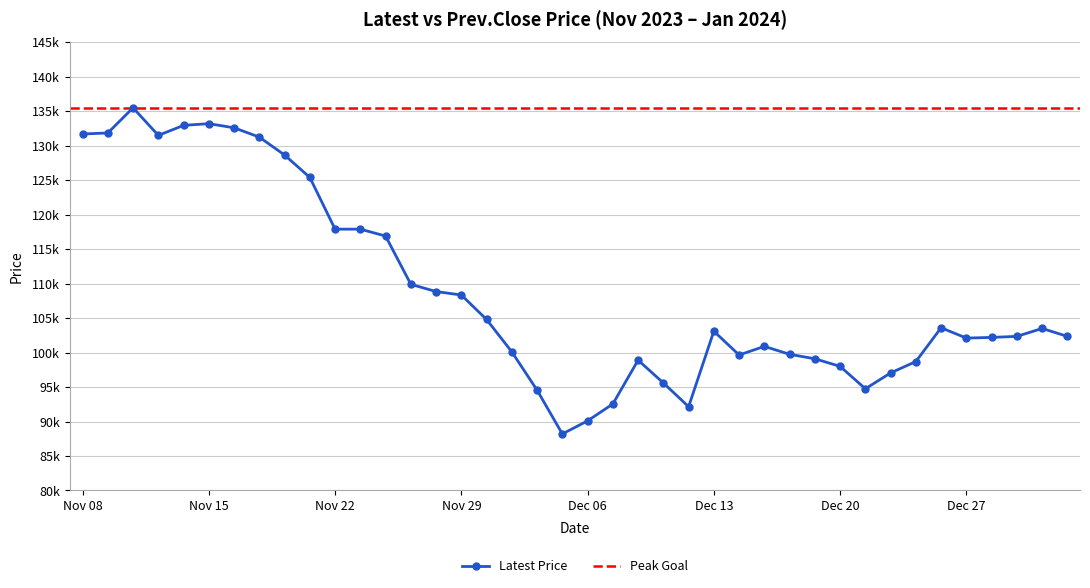

How many points are higher than both their immediate neighbors (excluding endpoints)?

7